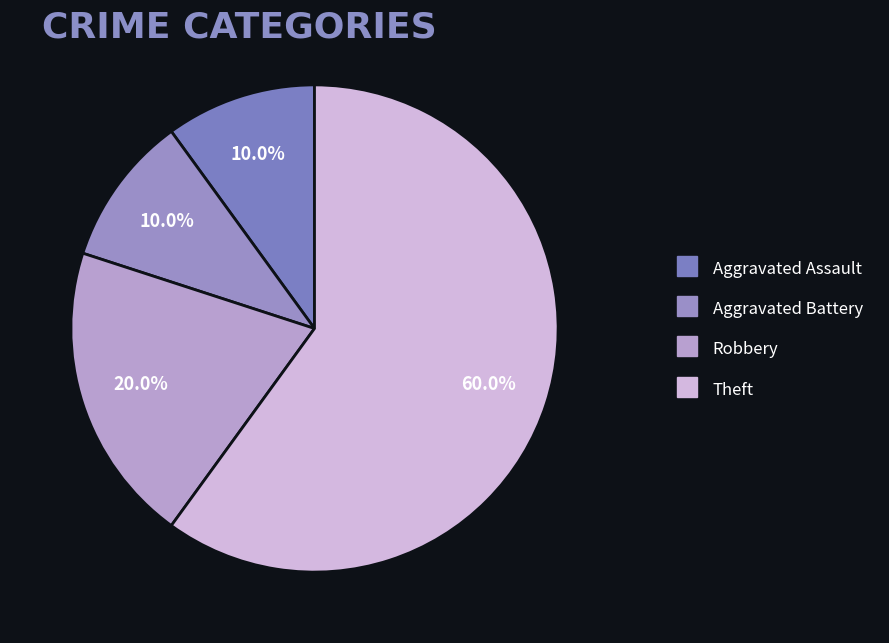

To the nearest percent, what portion does Aggravated Assault represent?

10%